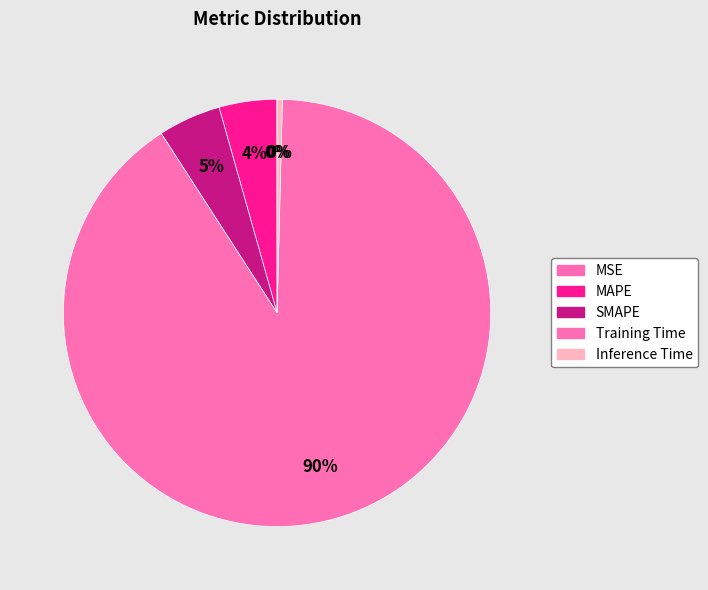

How many slices are in this pie chart?

5